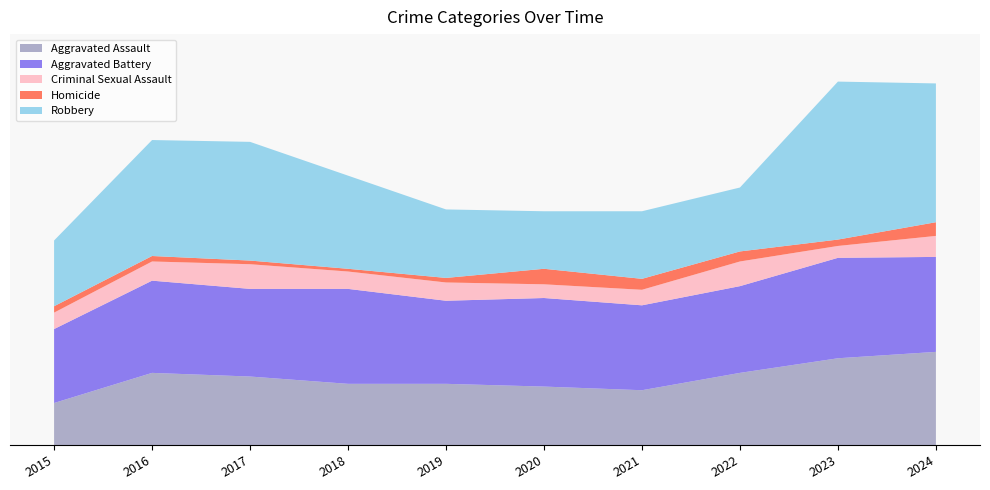

Reading right to left, transcribe all the data shown in this chart.

Aggravated Assault: 102	95	79	60	64	67	67	75	79	46
Aggravated Battery: 104	110	95	93	97	91	104	96	101	81
Criminal Sexual Assault: 23	13	27	17	15	20	19	27	21	18
Homicide: 15	7	11	12	17	5	3	4	6	7
Robbery: 152	173	70	74	63	75	102	130	127	72